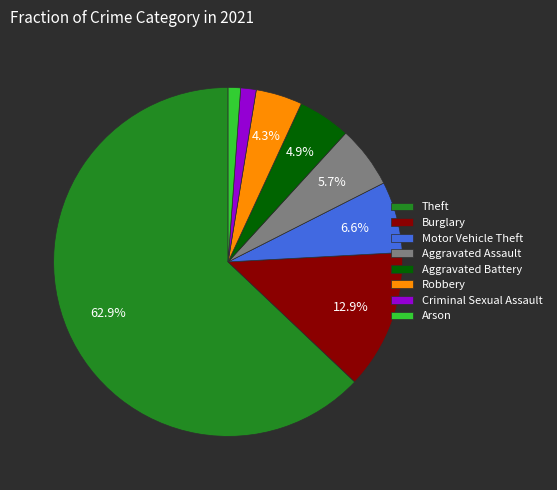

Is there a majority slice in this chart?

Yes